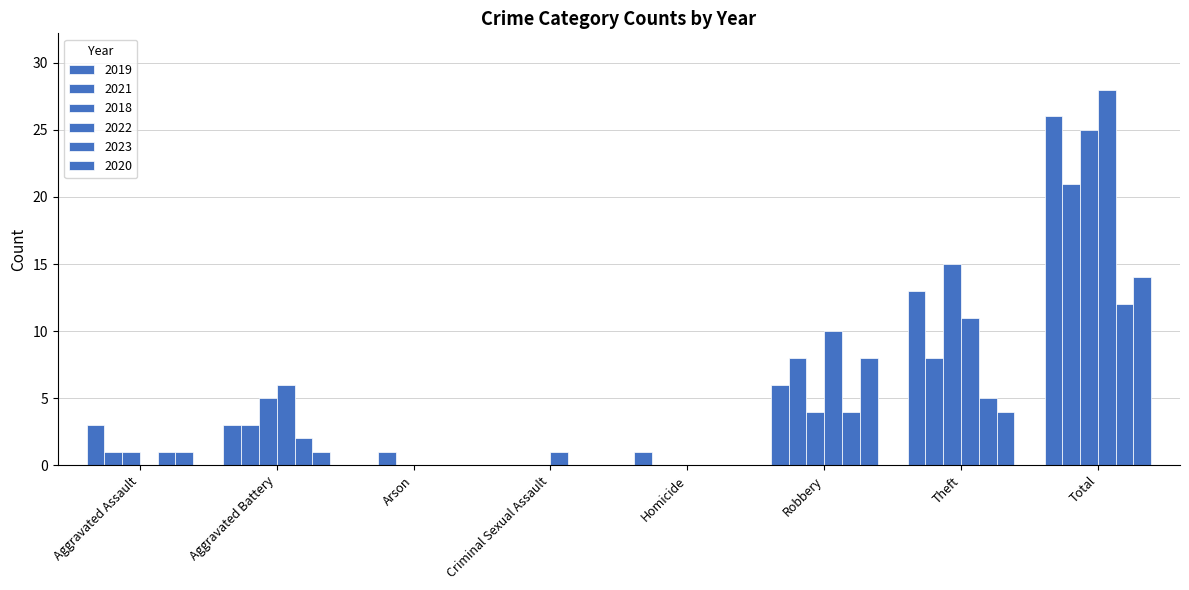

At how many categories does at least one series exceed 12?

2